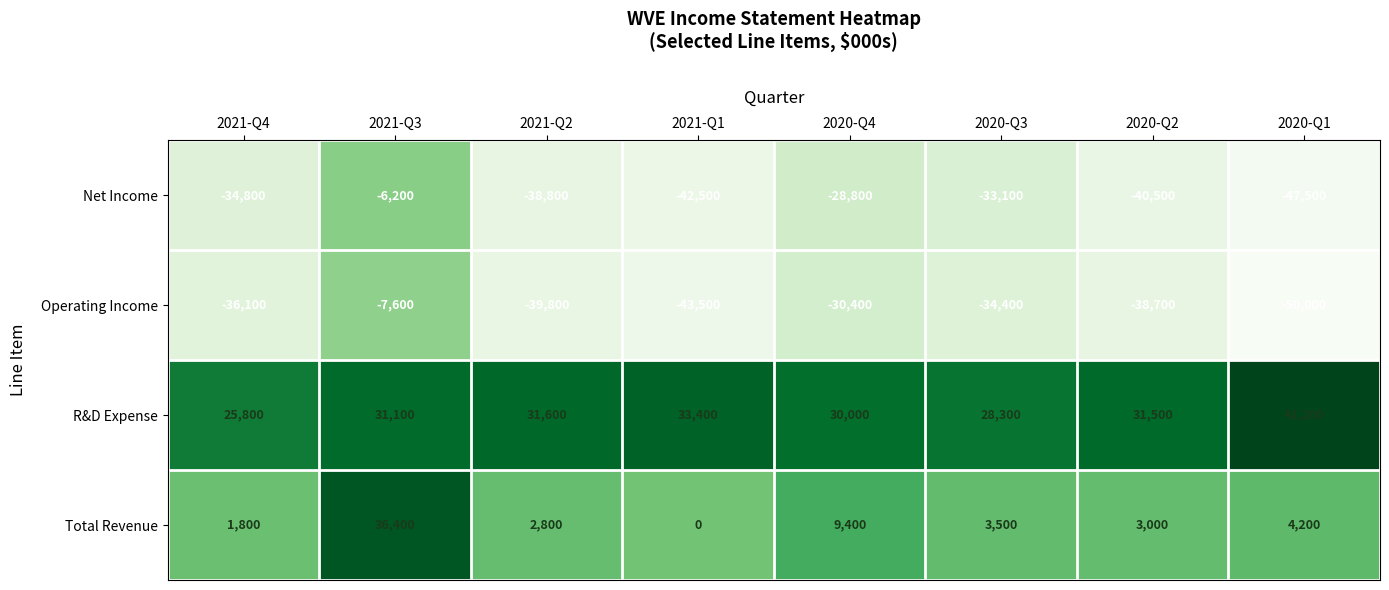

What is the total value across all series at 2020-Q3?

-35700